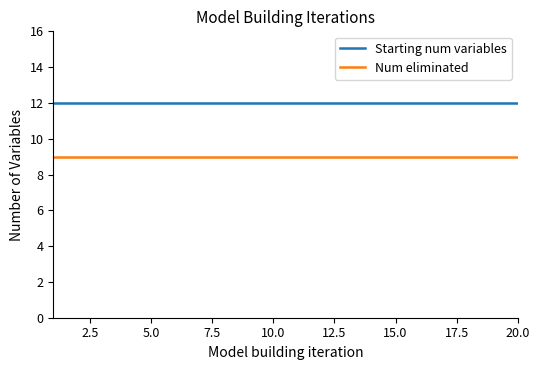

How many categories are shown in the chart?

20